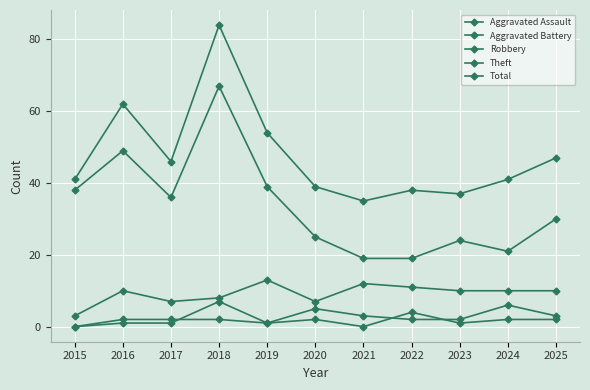

What value does the Theft series have at 2015, to the nearest 5?

40